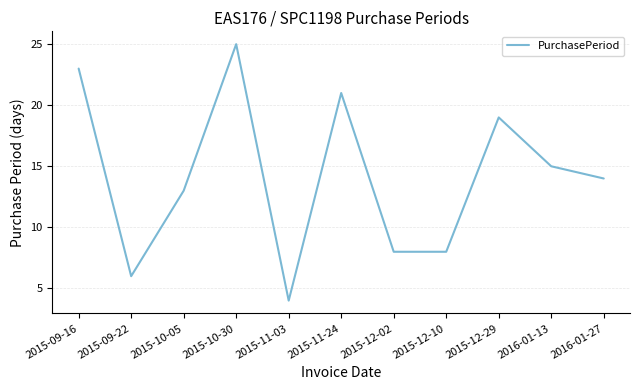

Is this an area chart (filled region under the line)?

No